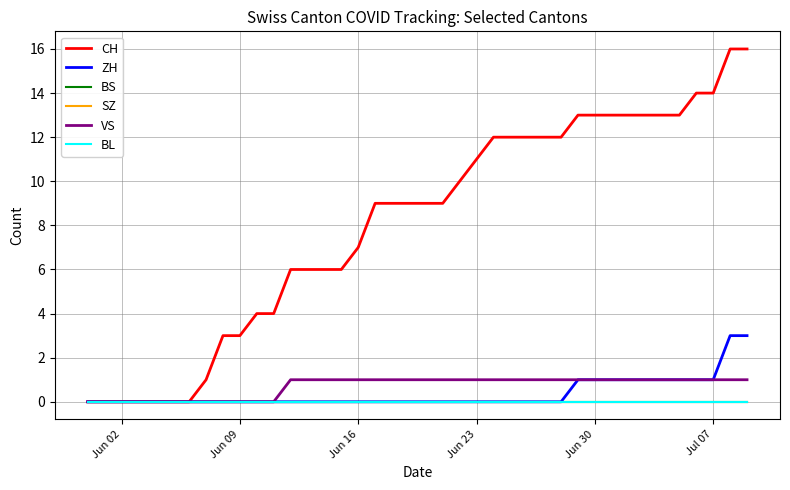

True or false: BS and VS intersect in this chart.

False